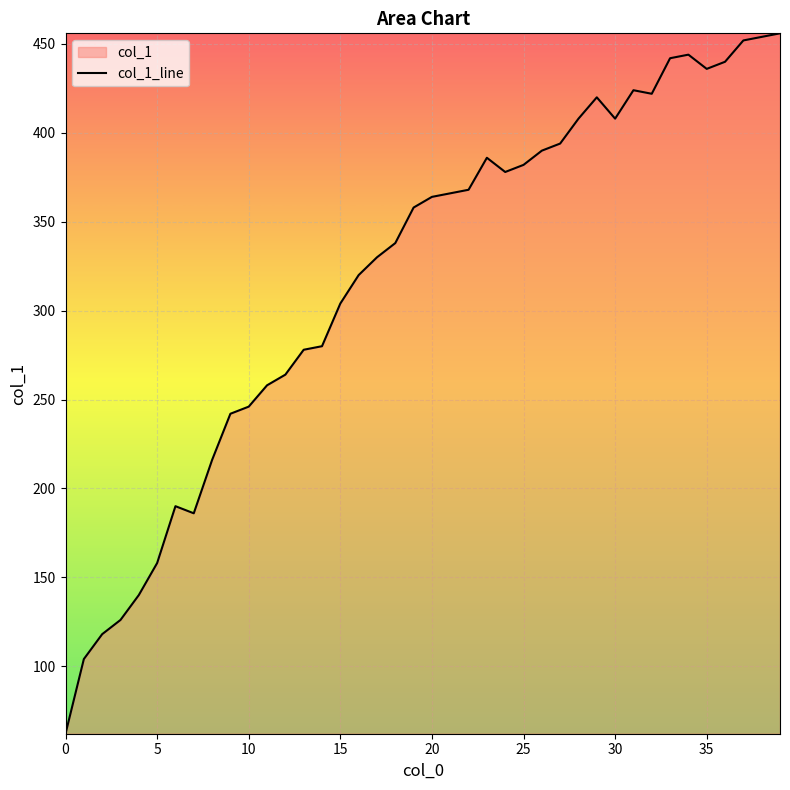

Read the value at 30.

408